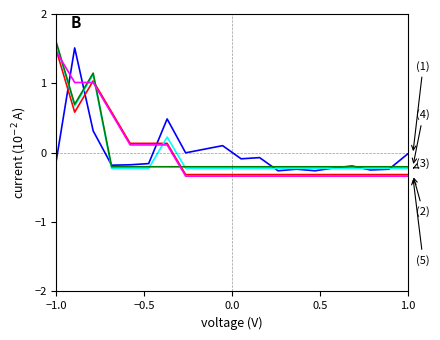

What is the maximum value shown in the chart?

1.6